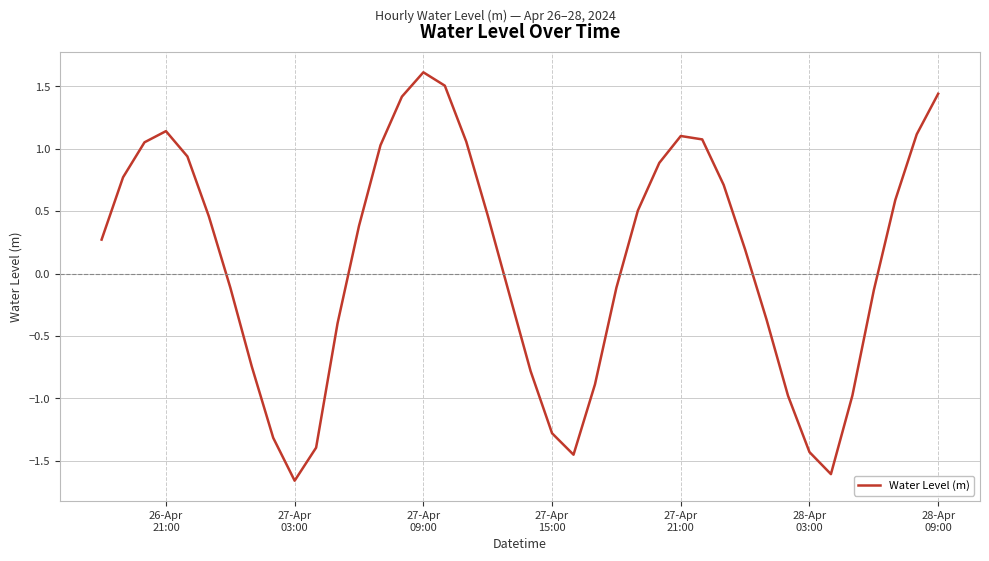

What is the greatest value displayed?

1.6